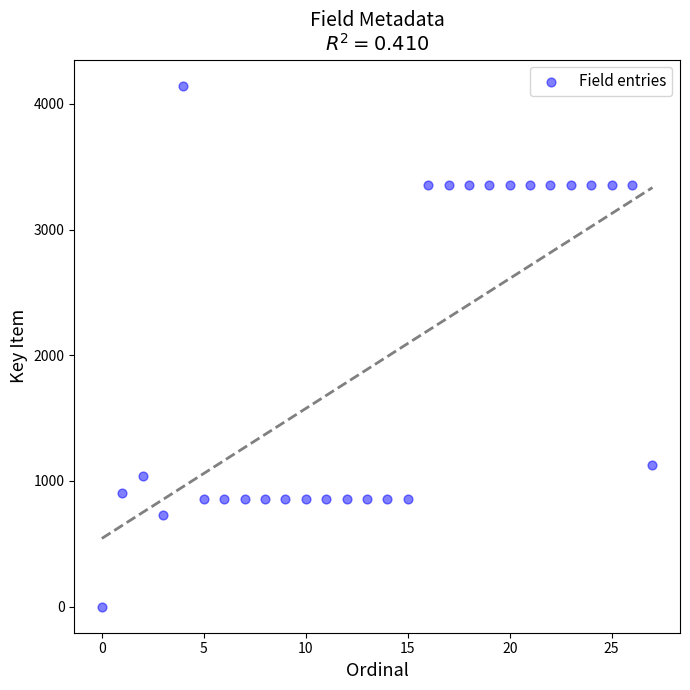

What Y value in the scatter plot is closest to 2072?

1126